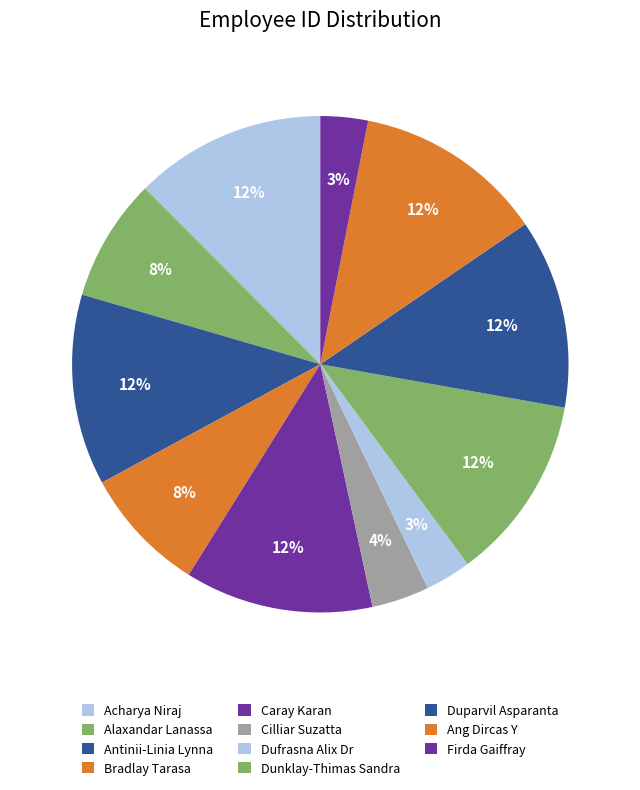

How many segments does this pie chart have?

11